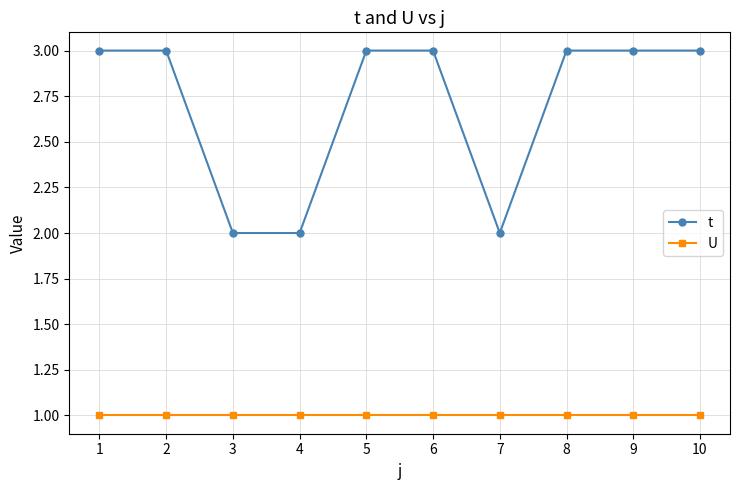

Is it true that t equals 4 at 1?

False